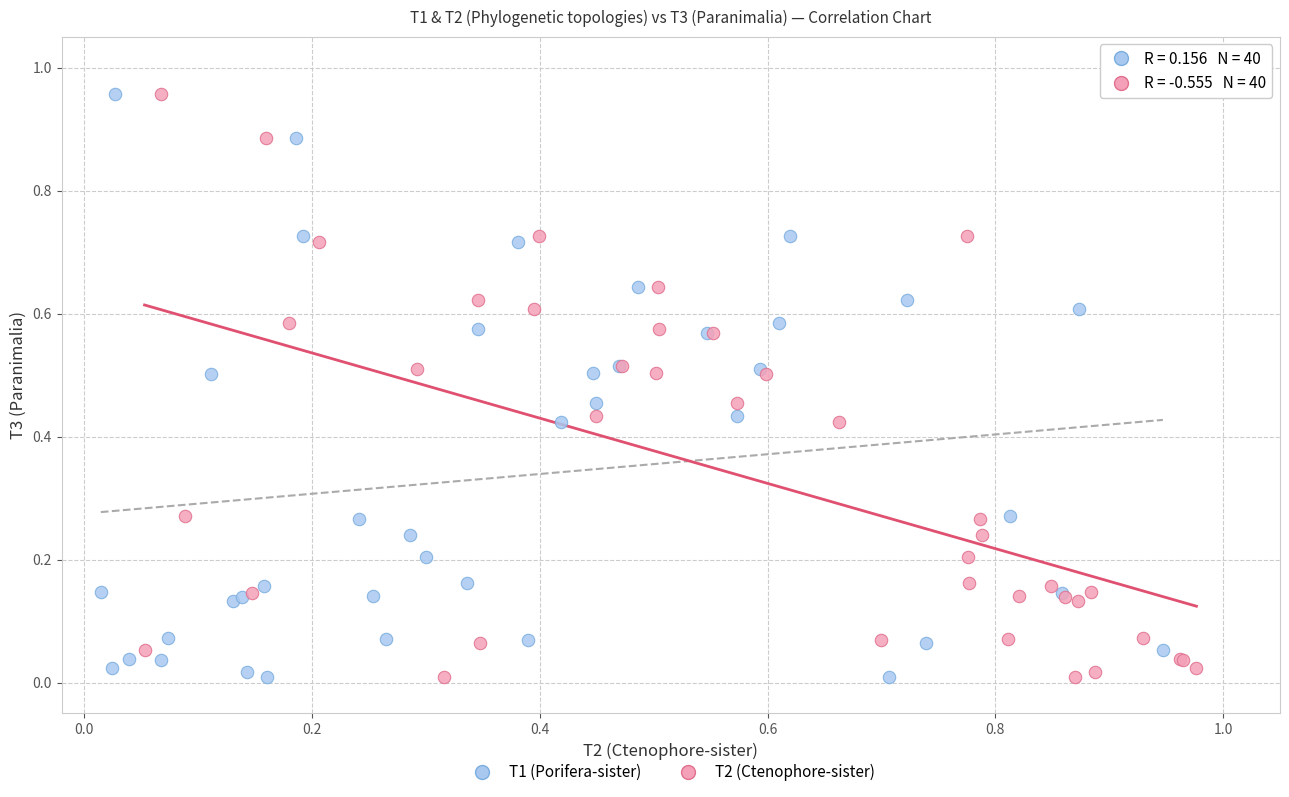

What are all the series names shown in the legend?

T1 (Porifera-sister), T2 (Ctenophore-sister)